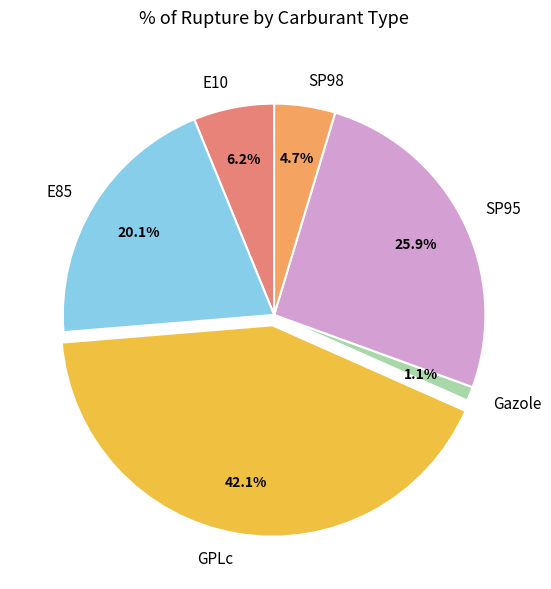

What is the largest slice in the pie chart?

GPLc